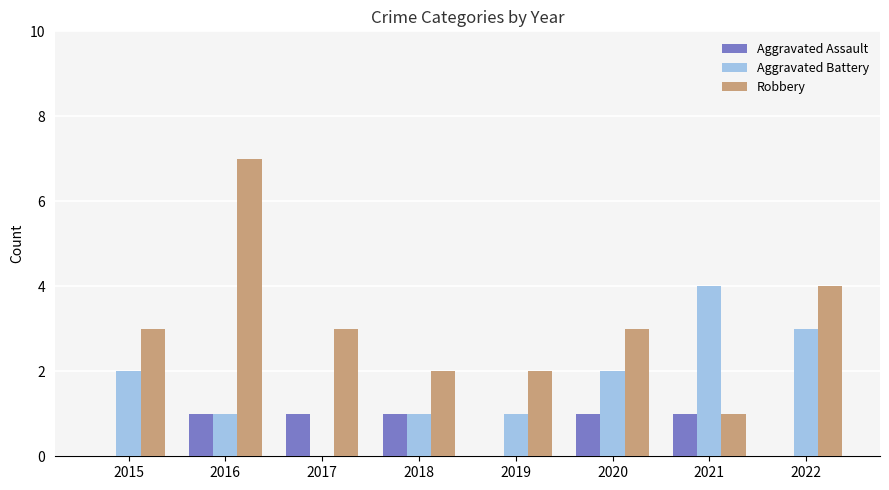

Reading left to right, what are all the values shown in this chart?

Aggravated Assault: 0	1	1	1	0	1	1	0
Aggravated Battery: 2	1	0	1	1	2	4	3
Robbery: 3	7	3	2	2	3	1	4